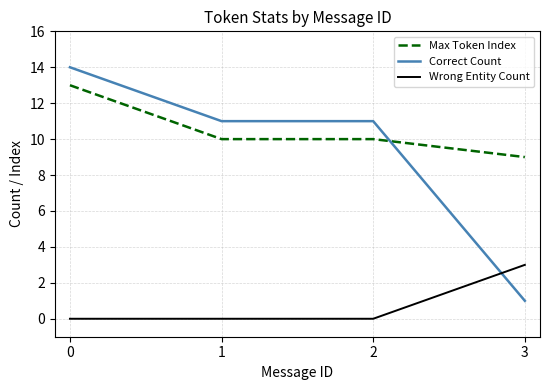

The Max Token Index series shows 13 at 0. True or false?

True